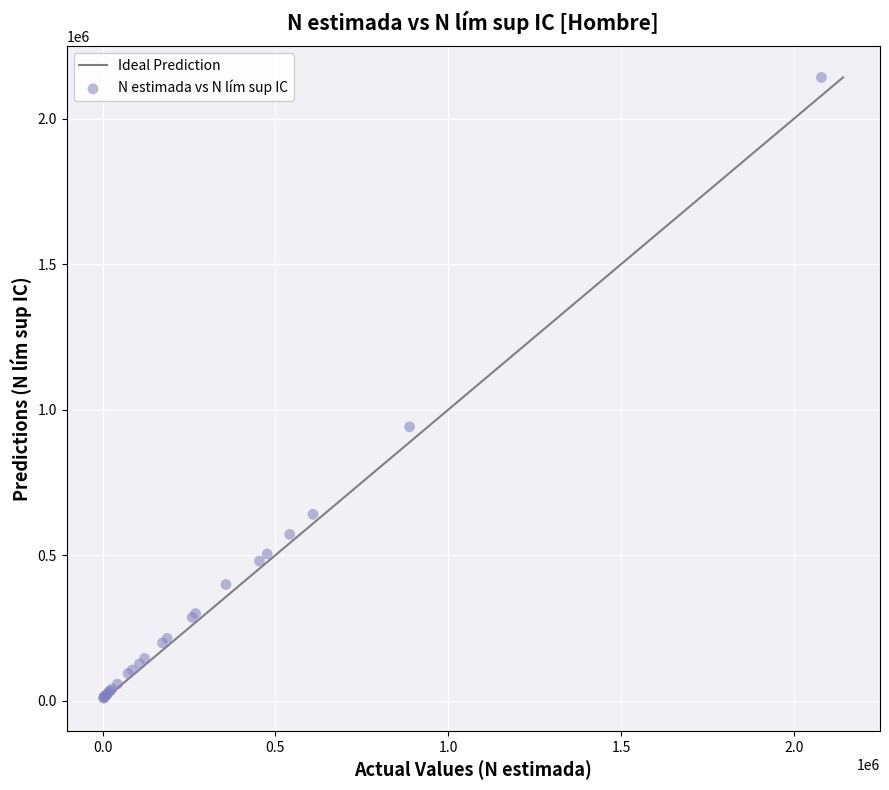

What Y value in the scatter plot is closest to 1075372?

941189